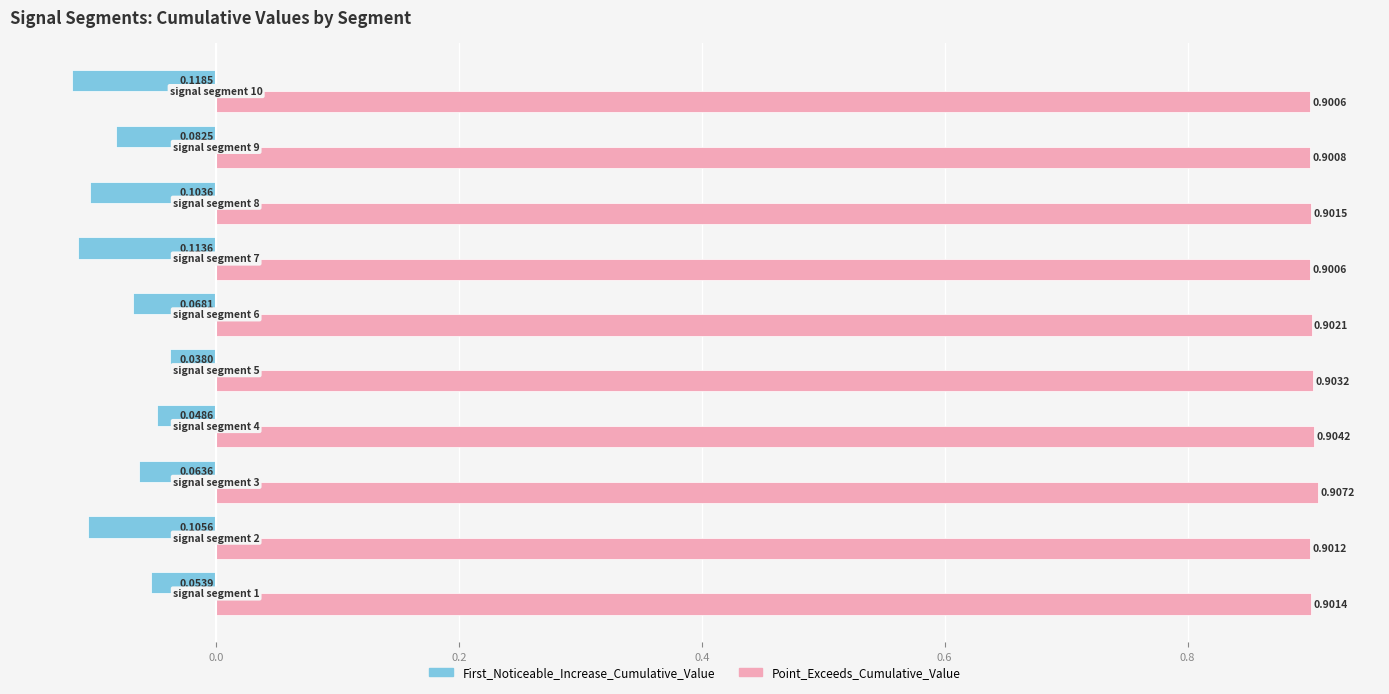

List the series in order of their overall mean, lowest first.

First_Noticeable_Increase_Cumulative_Value, Point_Exceeds_Cumulative_Value